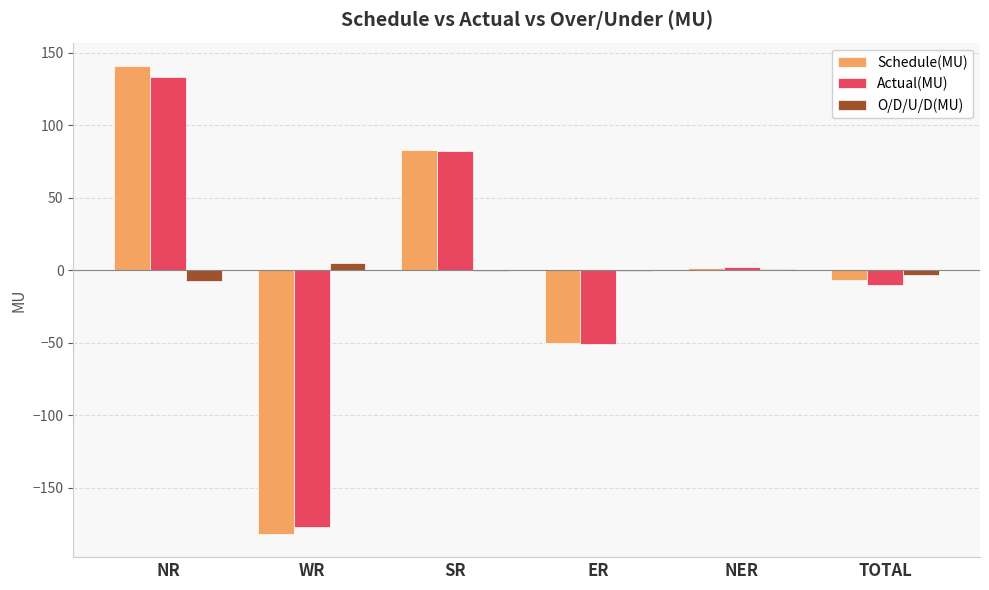

Is the value of Actual(MU) at NR greater than the value of Schedule(MU) at NR?

No